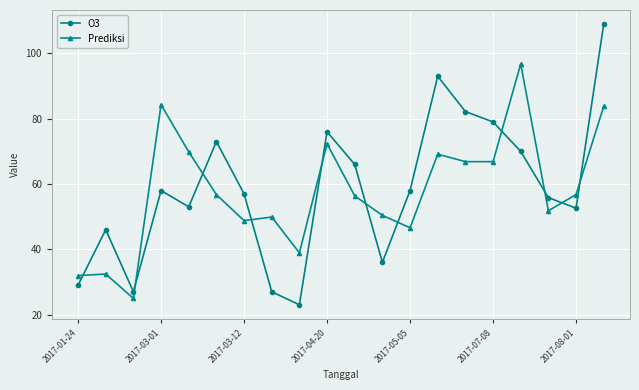

What is the value of the Prediksi point at the 14th from the left?

69.1